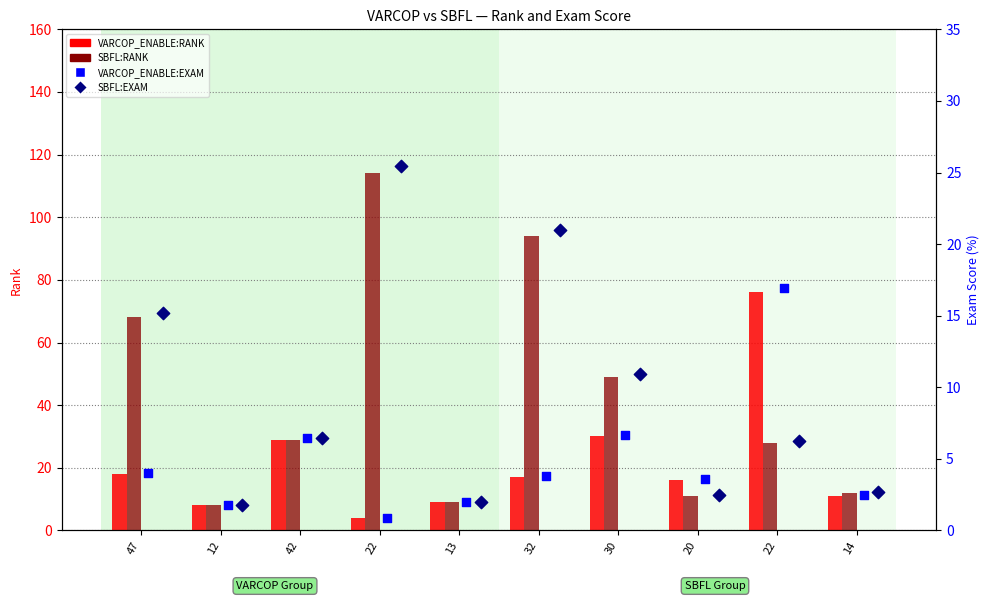

Which series has the largest Y range (max minus min)?

SBFL:RANK